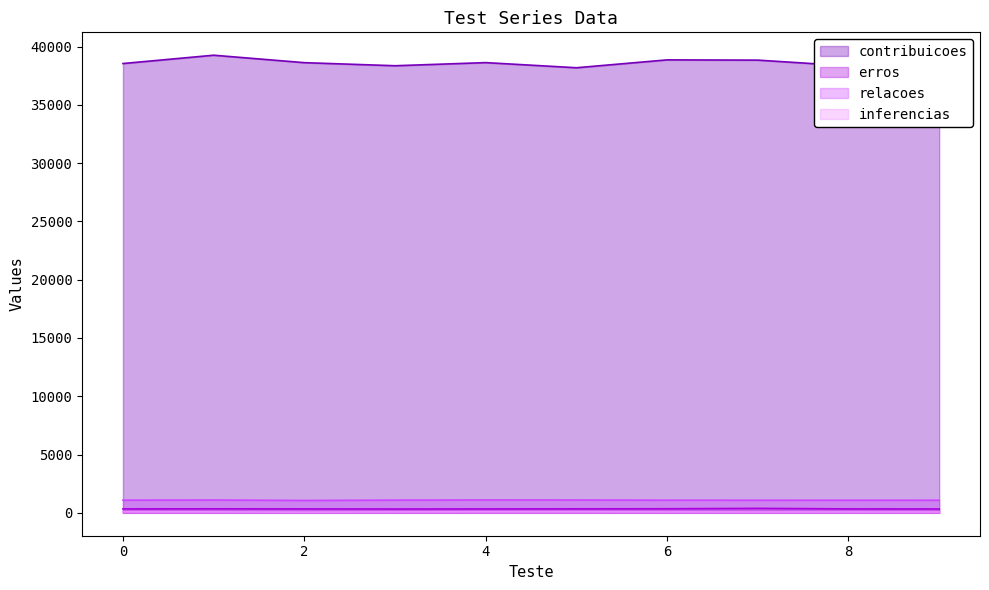

What is the difference between the relacoes values at 3 and 1?

10